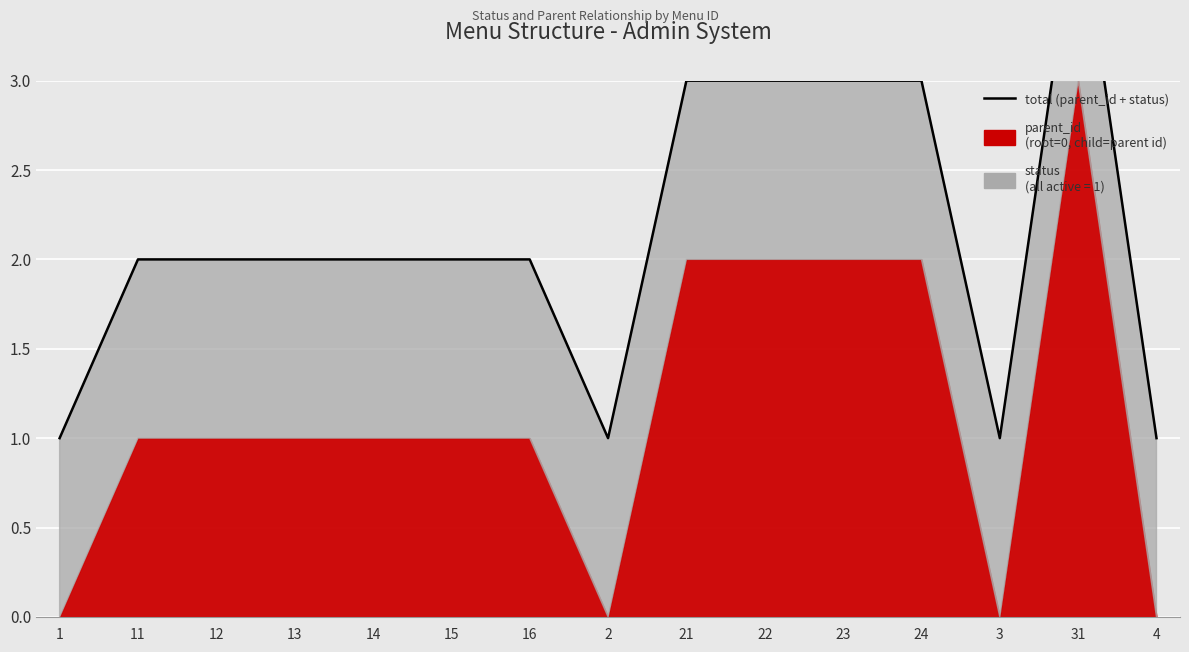

What is the sum of all values?

32